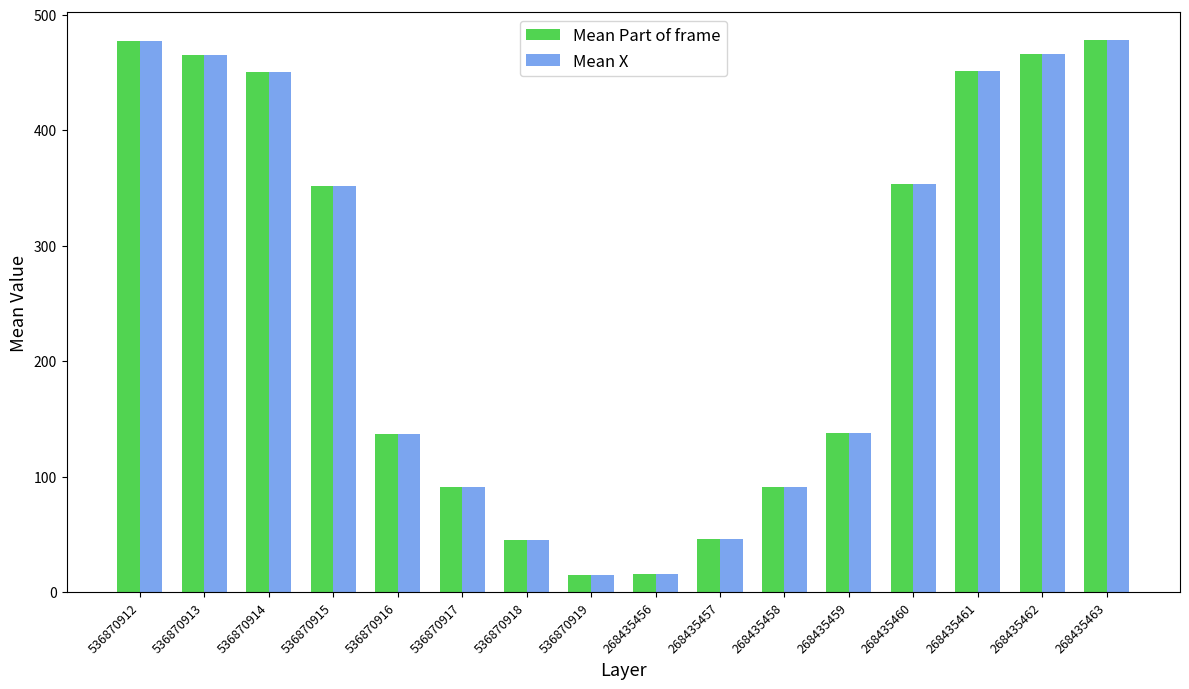

How many distinct data groups are displayed?

2